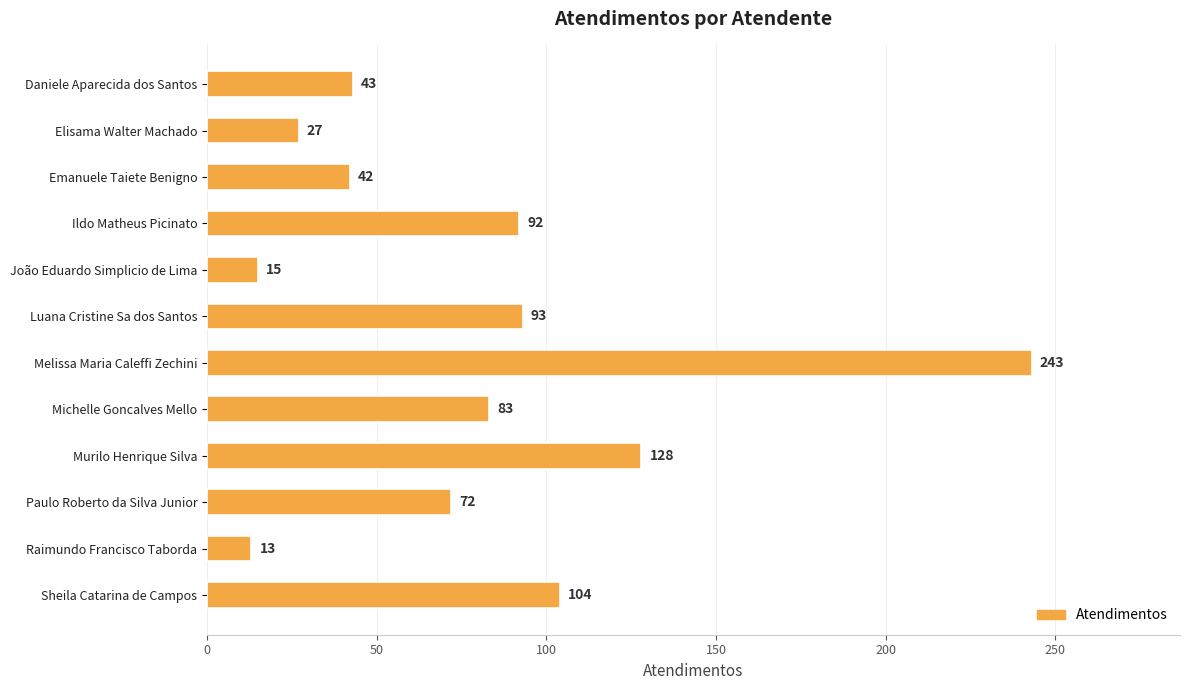

What is the maximum value shown in the chart?

243